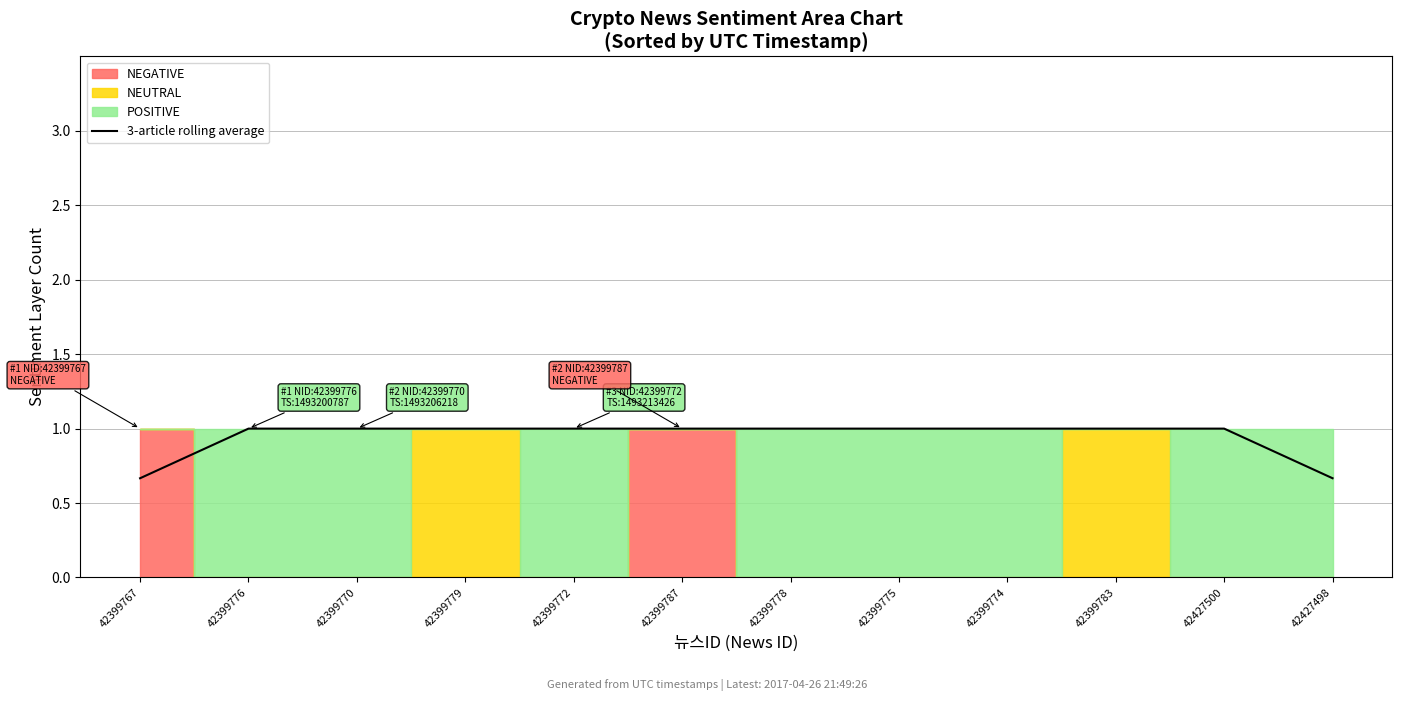

Which category has the lowest value across all series?

42399767